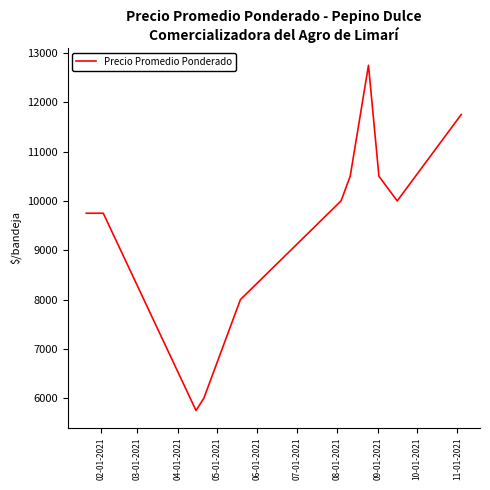

What is the smallest value displayed?

5750.0